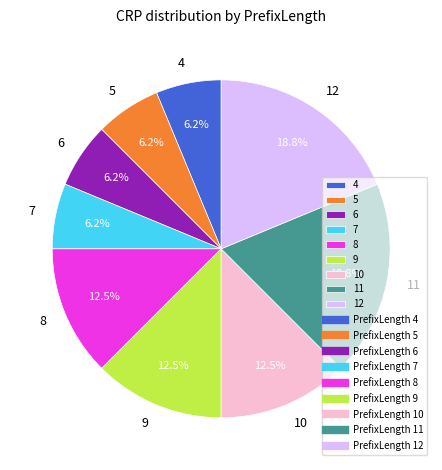

Which has a higher value, 11 or 5?

11